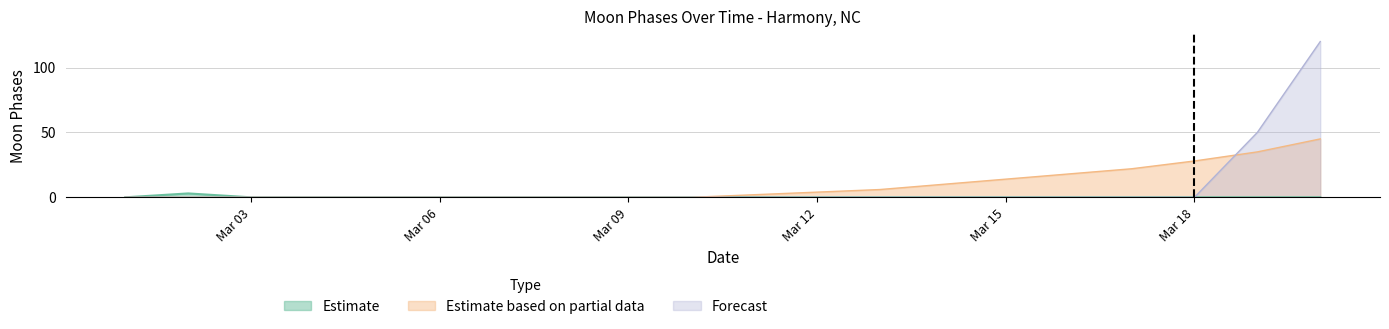

What is the value of the Estimate based on partial data point at the 17th from the left?

22